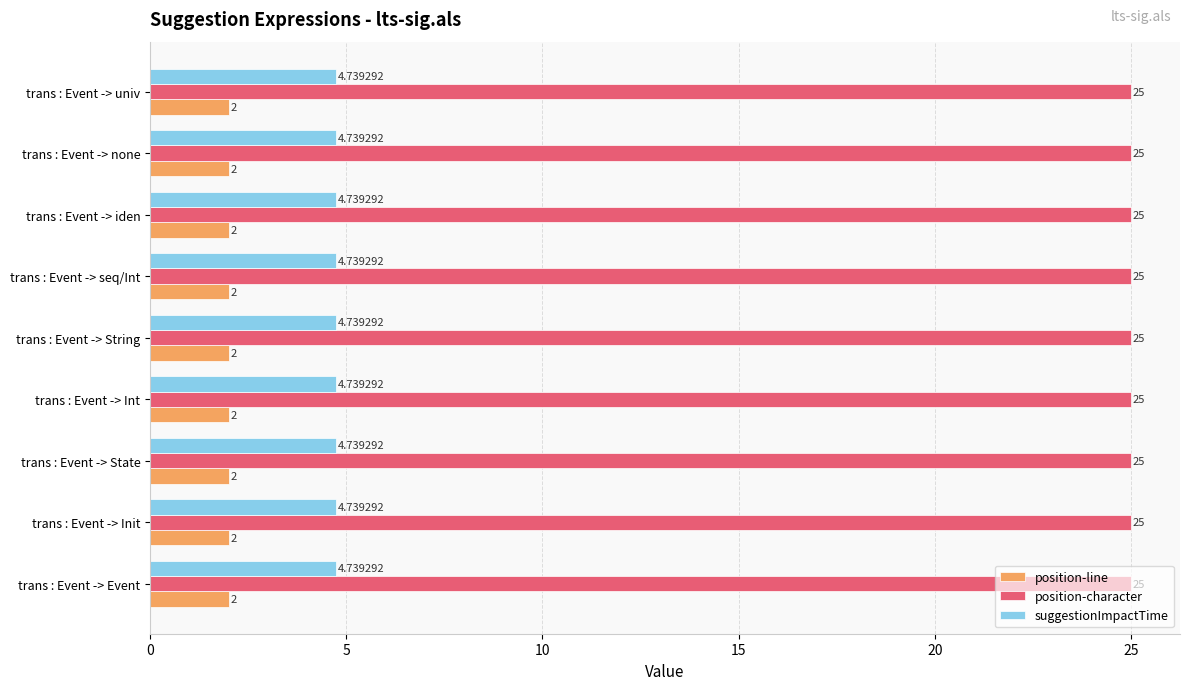

What is the average value of the position-line series?

2.0